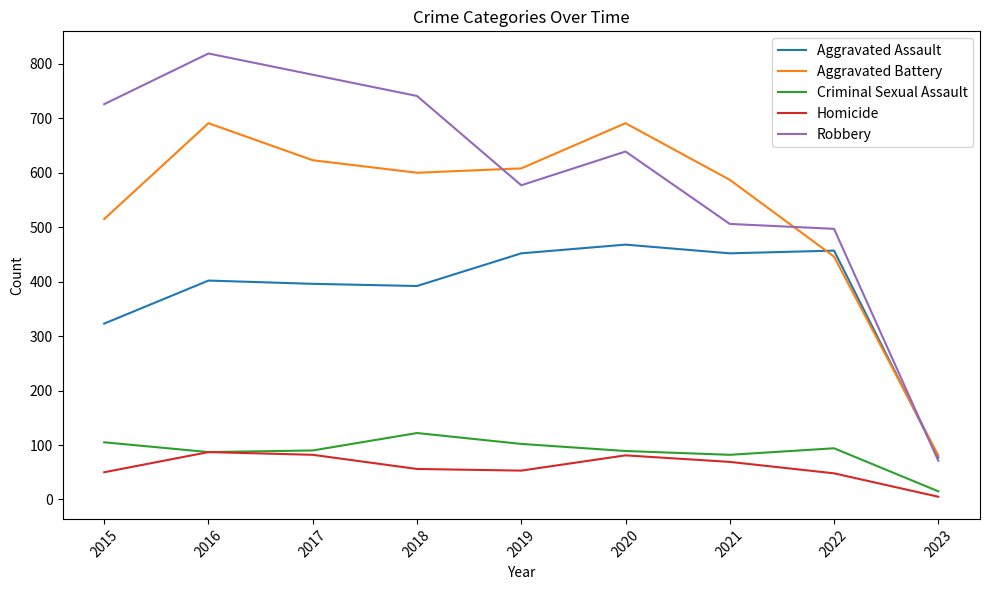

What is the sum of the Aggravated Assault values at 2019 and 2023?

529